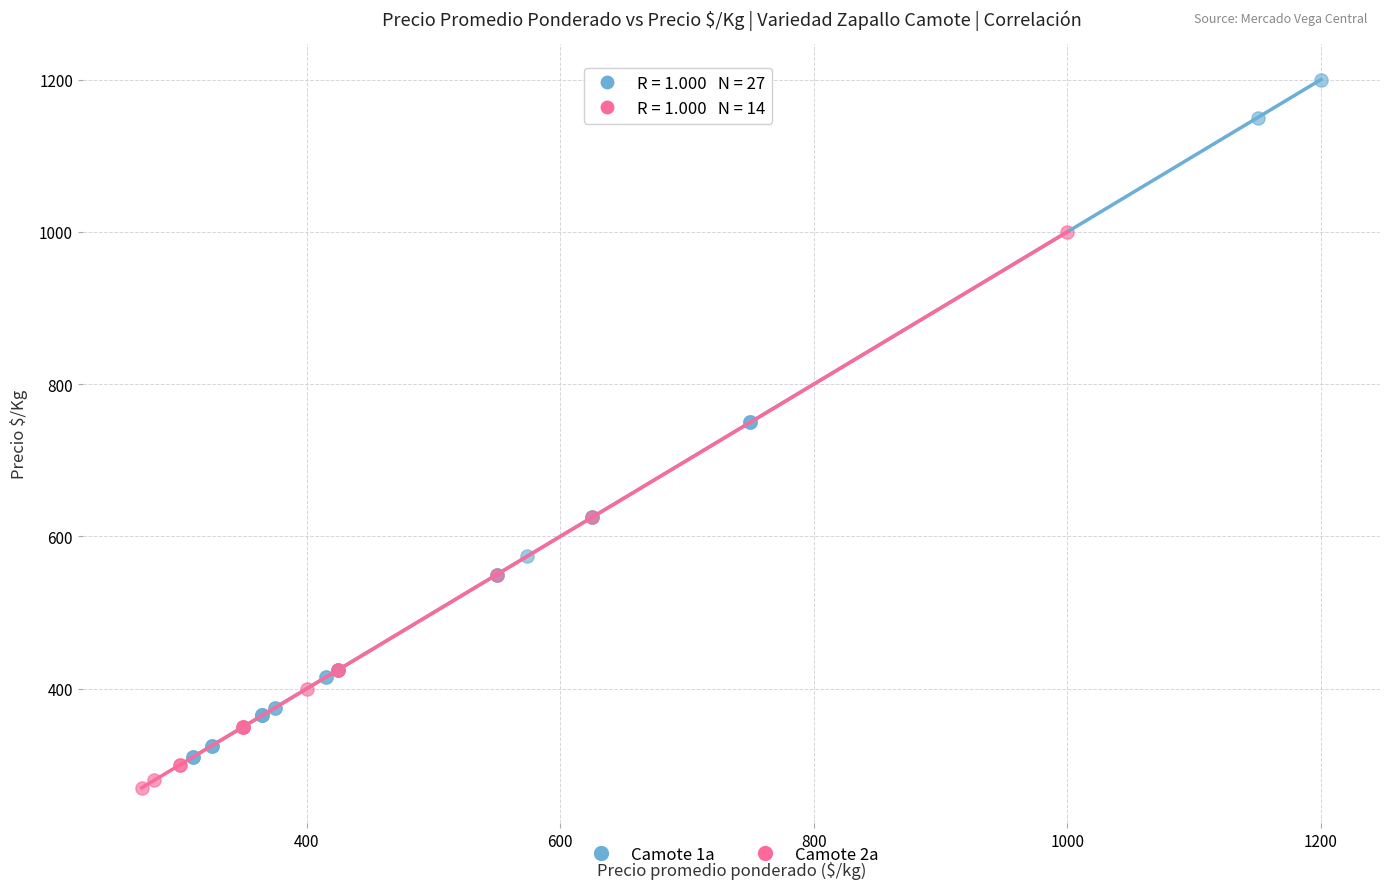

Which series has the largest Y range (max minus min)?

Camote 1a